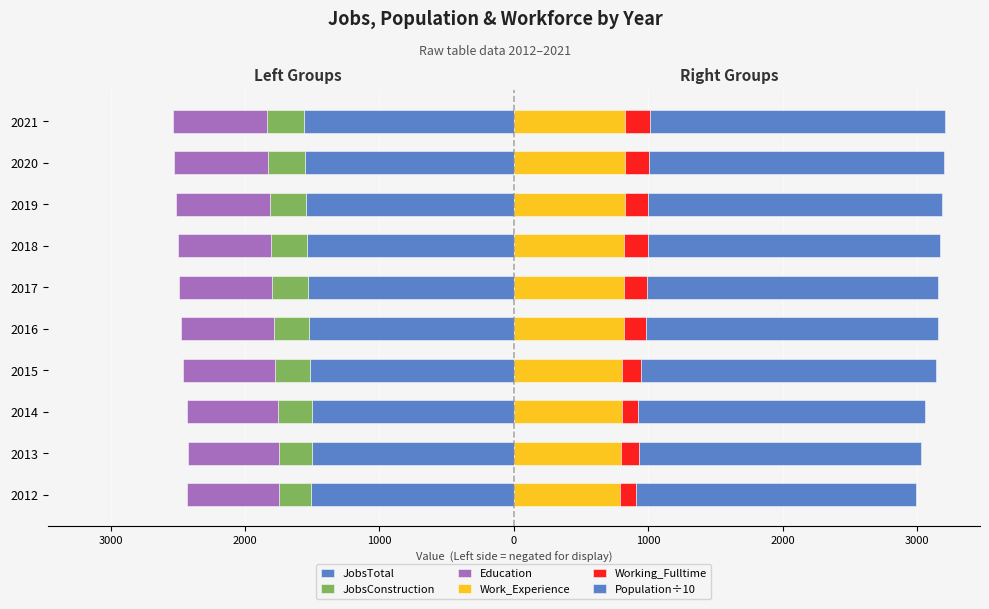

What is the difference between the second highest and second lowest values in the JobsConstruction series?

28.0